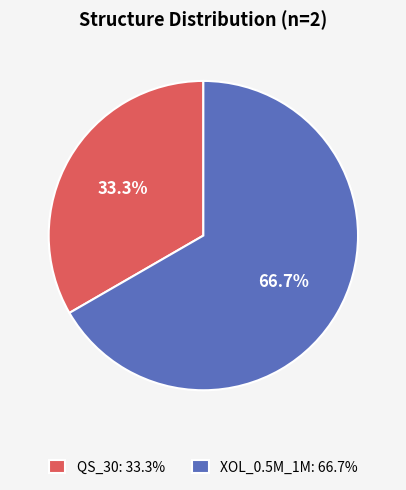

To the nearest percent, what is the average slice percentage?

50%